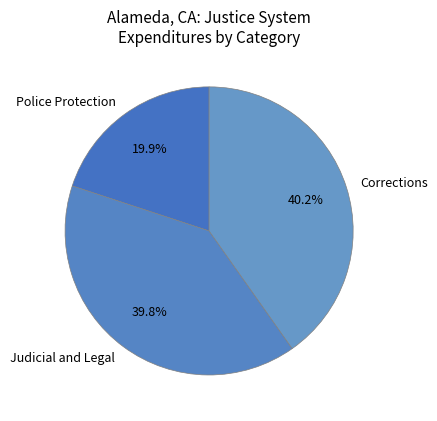

Between Corrections and Police Protection, which is larger?

Corrections